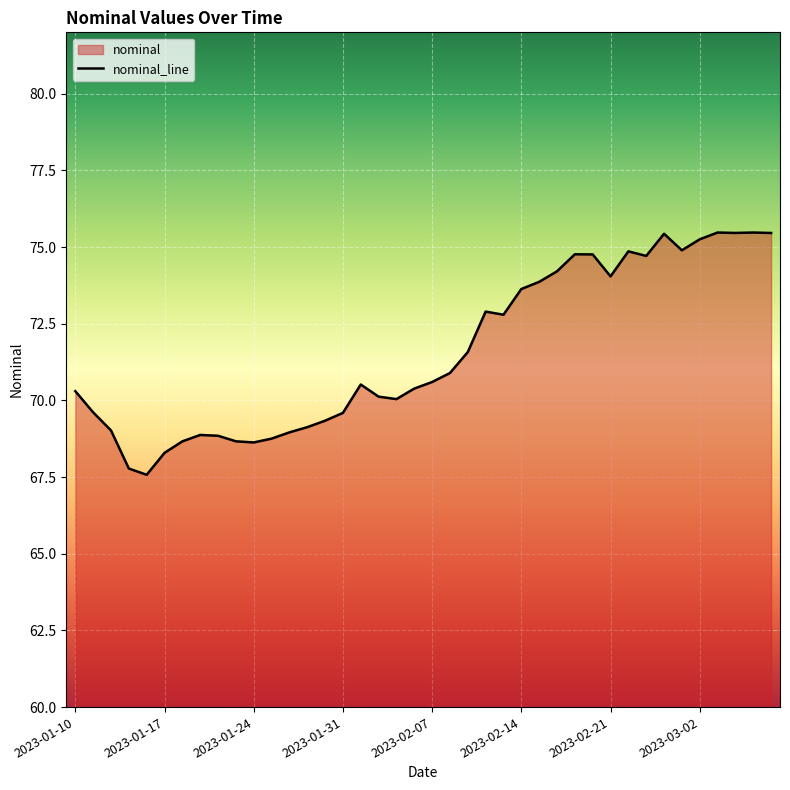

What is the difference between the maximum and minimum values?

7.9